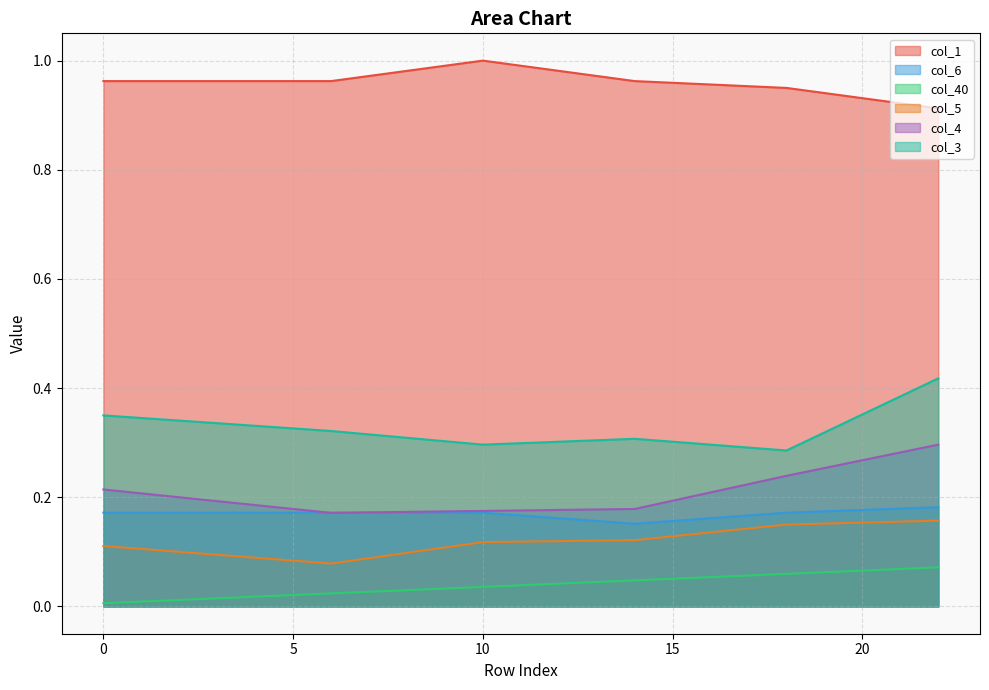

Reading left to right, extract all data points from this chart.

col_1: 1.0	1.0	1.0	1.0	1.0	1.0	1.0	1.0	1.0	1.0	1.0	1.0	1.0	1.0	1.0	1.0	1.0	1.0	1.0	0.9	0.9	0.9	0.9
col_6: 0.2	0.2	0.2	0.2	0.2	0.2	0.2	0.2	0.2	0.2	0.2	0.2	0.2	0.2	0.2	0.2	0.2	0.2	0.2	0.2	0.2	0.2	0.2
col_40: 0.0	0.0	0.0	0.0	0.0	0.0	0.0	0.0	0.0	0.0	0.0	0.0	0.0	0.0	0.0	0.1	0.1	0.1	0.1	0.1	0.1	0.1	0.1
col_5: 0.1	0.1	0.1	0.1	0.1	0.1	0.1	0.1	0.1	0.1	0.1	0.1	0.1	0.1	0.1	0.1	0.1	0.1	0.1	0.2	0.2	0.2	0.2
col_4: 0.2	0.2	0.2	0.2	0.2	0.2	0.2	0.2	0.2	0.2	0.2	0.2	0.2	0.2	0.2	0.2	0.2	0.2	0.2	0.3	0.3	0.3	0.3
col_3: 0.3	0.3	0.3	0.3	0.3	0.3	0.3	0.3	0.3	0.3	0.3	0.3	0.3	0.3	0.3	0.3	0.3	0.3	0.3	0.3	0.4	0.4	0.4